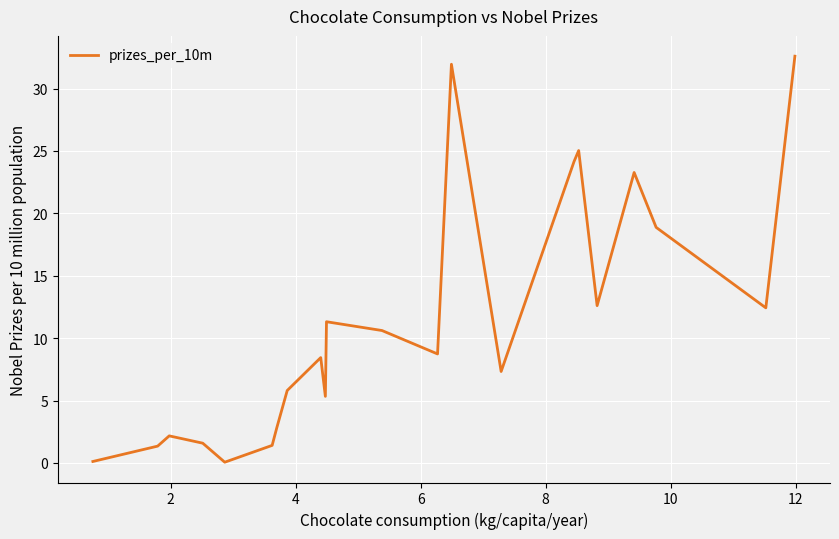

What is the greatest value displayed?

32.6